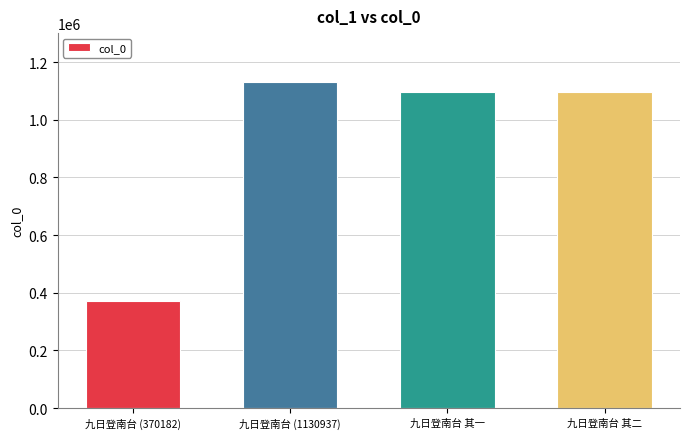

What is the value of the 4th bar from the left?

1095148